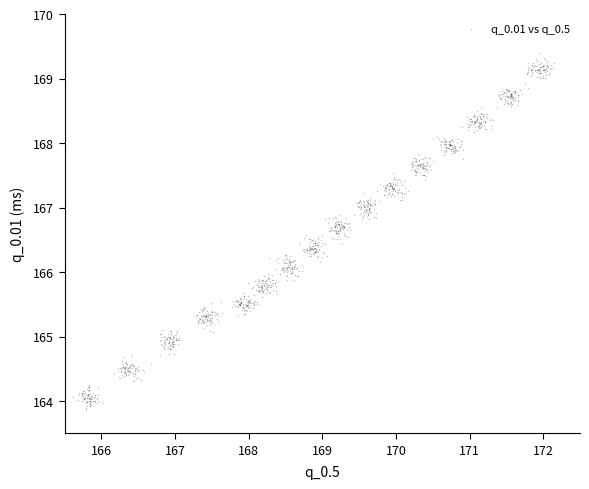

What is the range of X values (max minus min)?

6.5